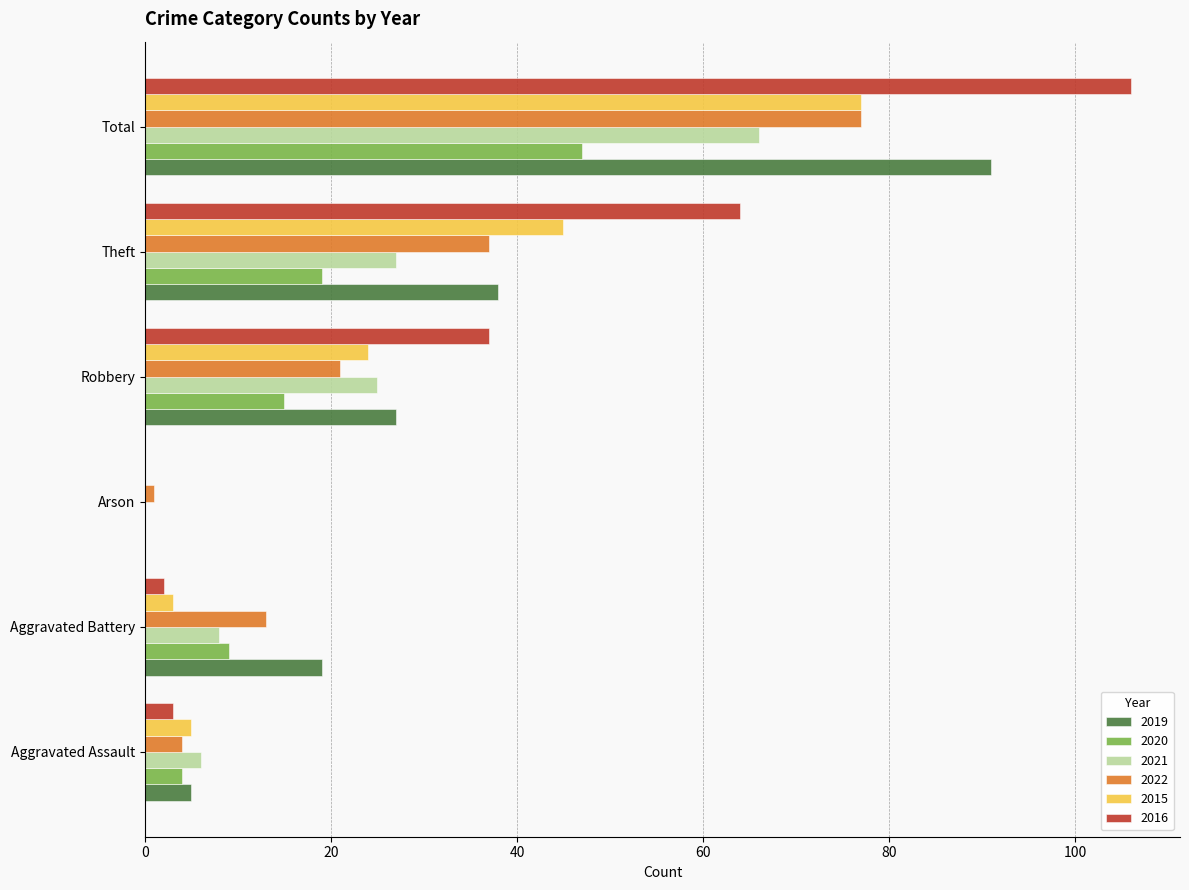

Which category has the highest value across all series?

Total